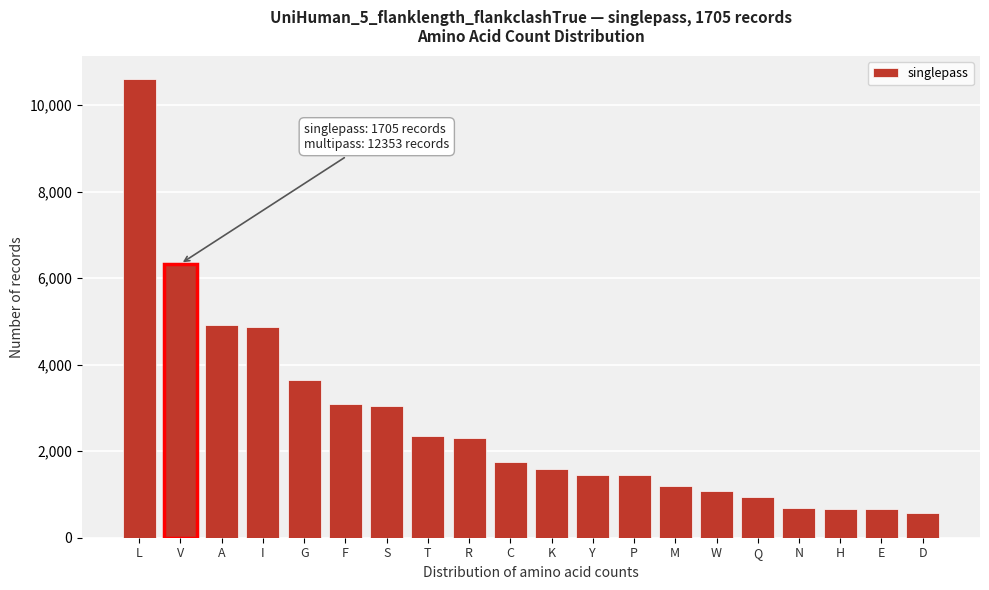

What is the label of the 17th bar from the right?

I